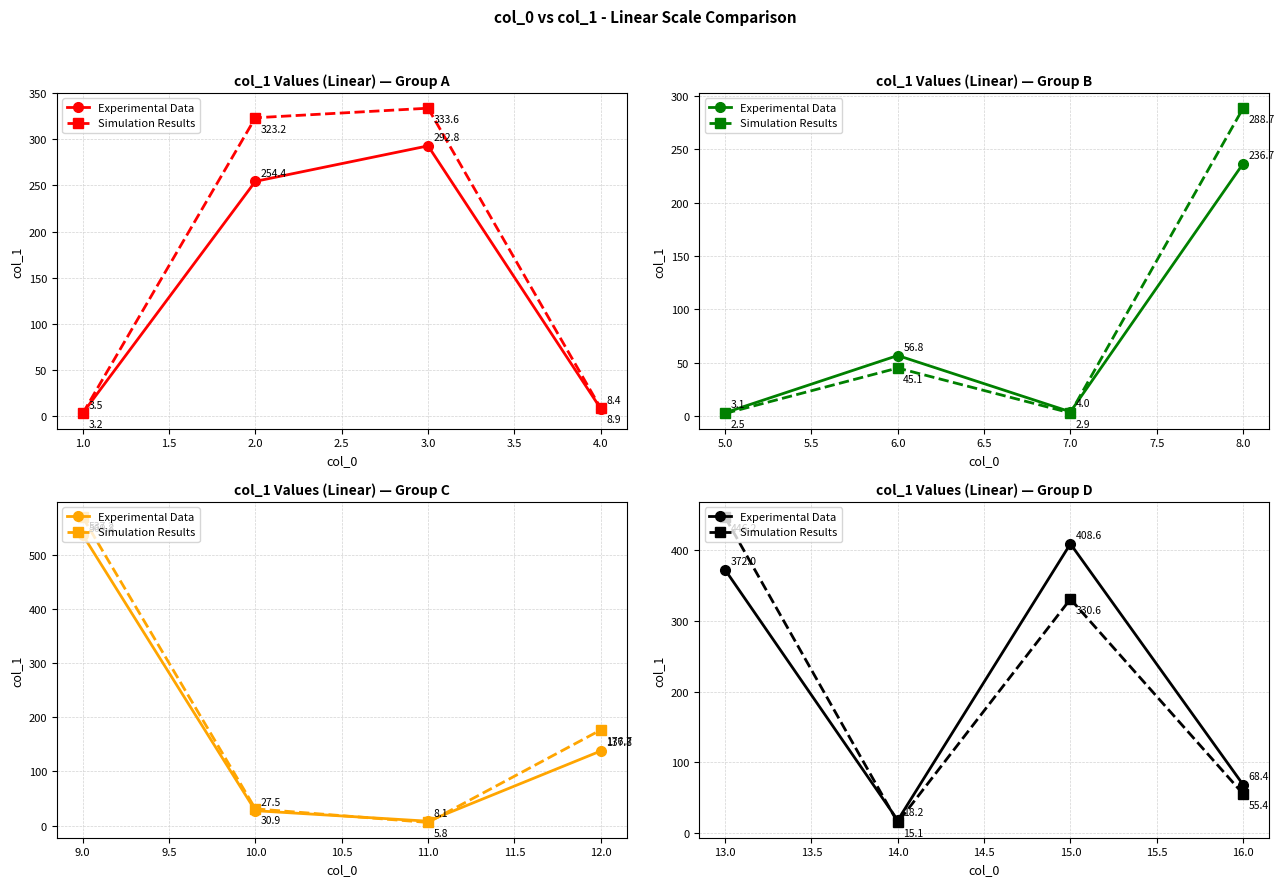

How many interior local peaks does the Simulation Results series have?

1